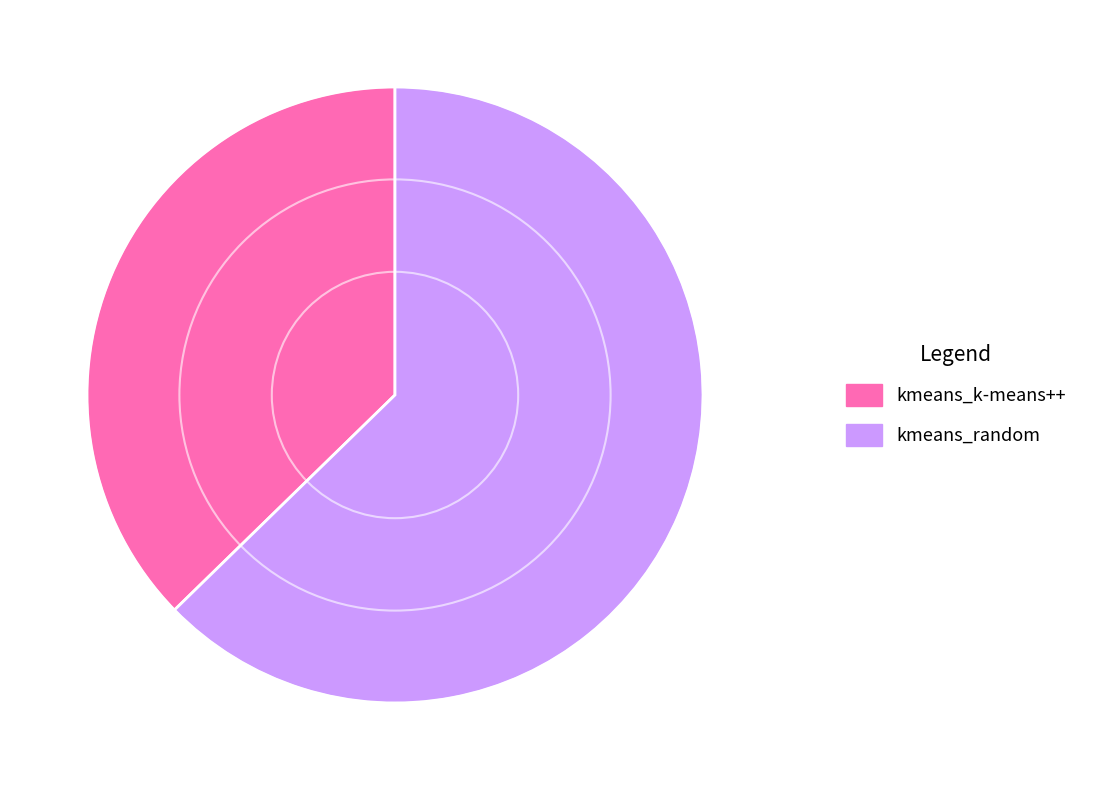

What is the ratio of the value at kmeans_random to the value at kmeans_k-means++?

1.7